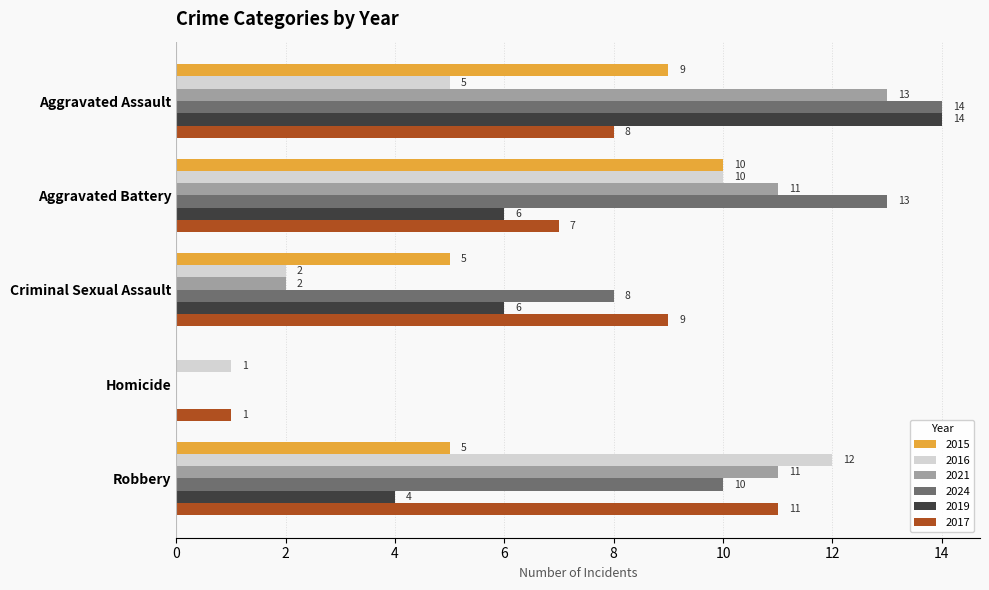

How many categories are shown in the chart?

5